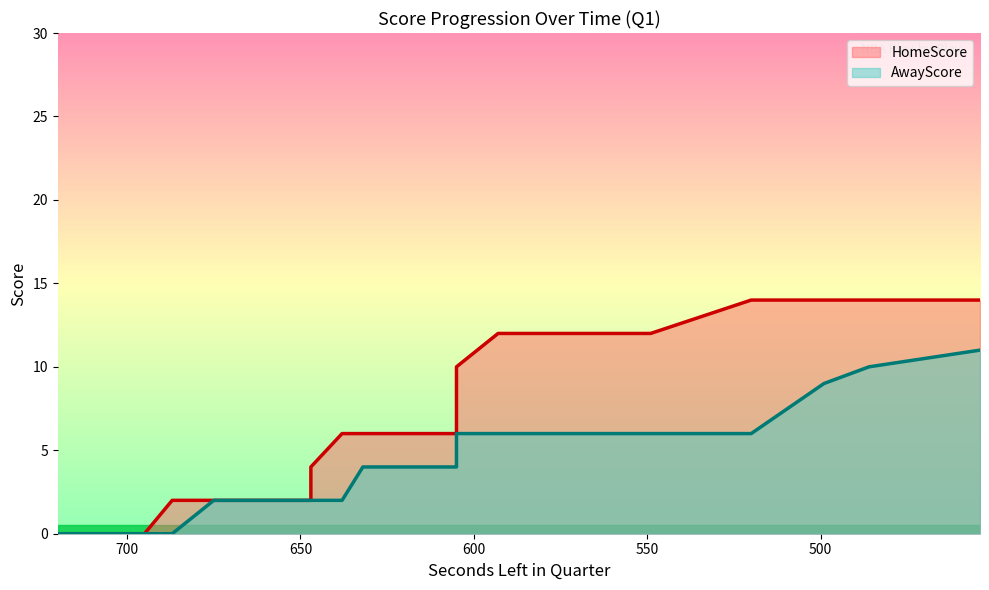

What is the average value of the AwayScore series?

4